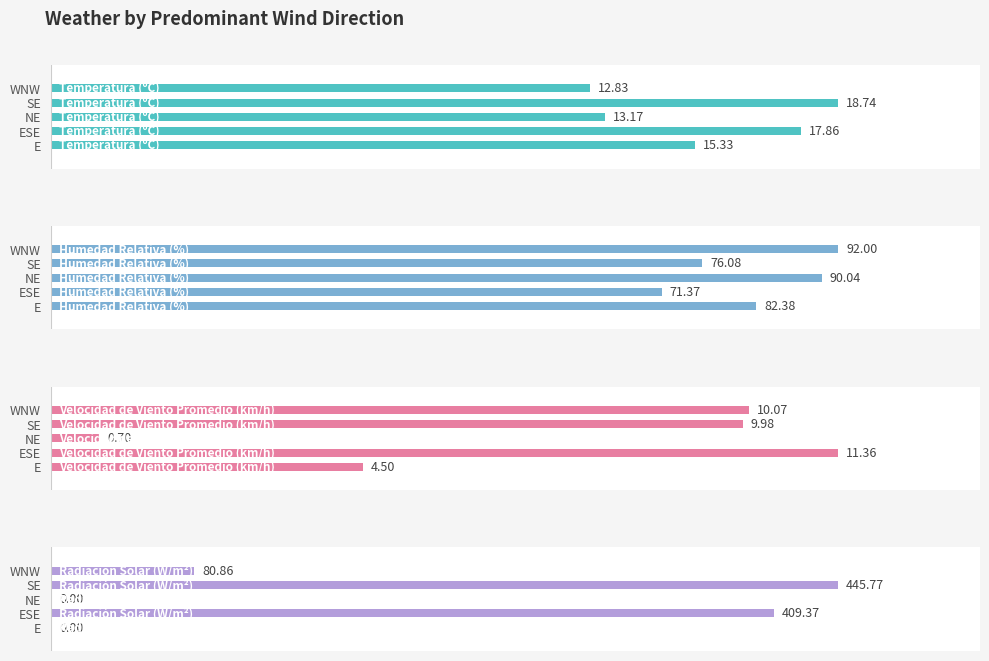

What is the average value of the Radiación Solar (W/m²) series?

187.2